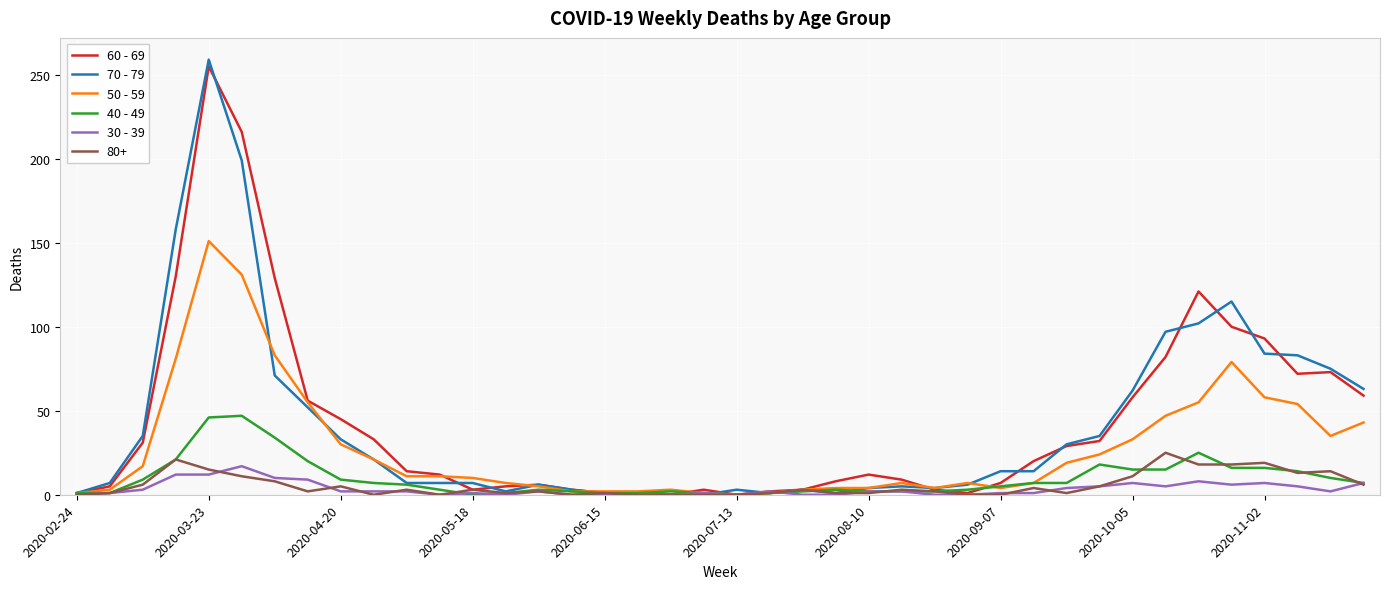

Which series has the largest range (max minus min)?

70 - 79